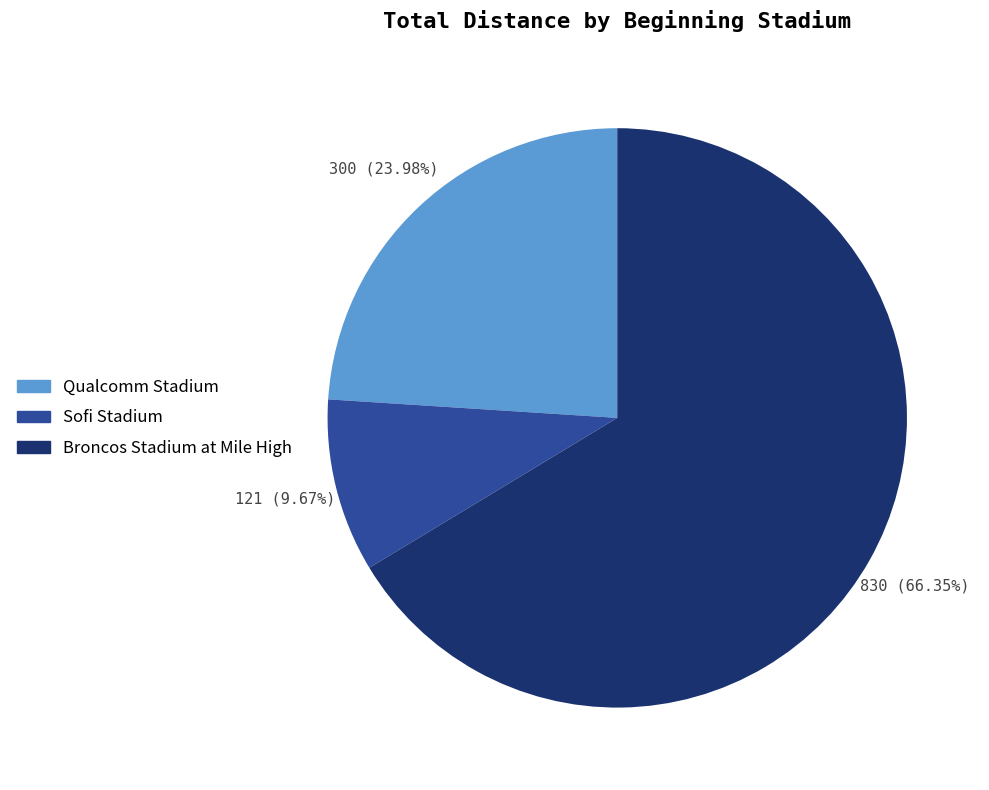

How many segments does this pie chart have?

3